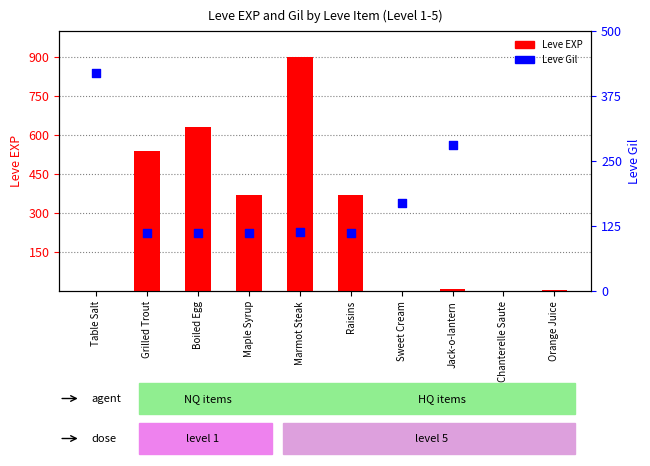

Which series reaches the minimum Y coordinate?

Leve EXP